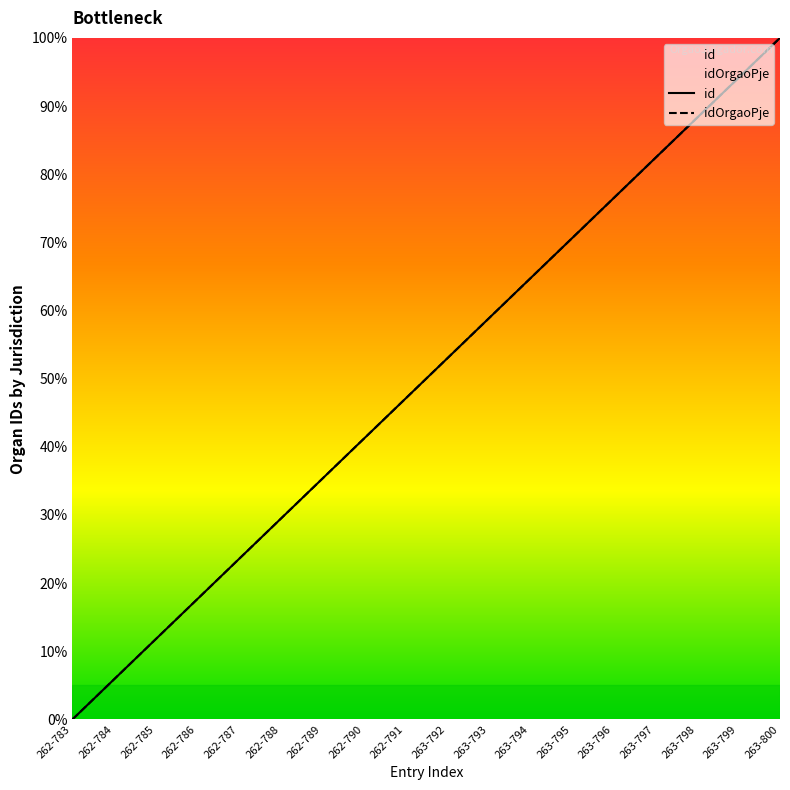

What is the value of the idOrgaoPje point at the 3rd from the left?

11.8